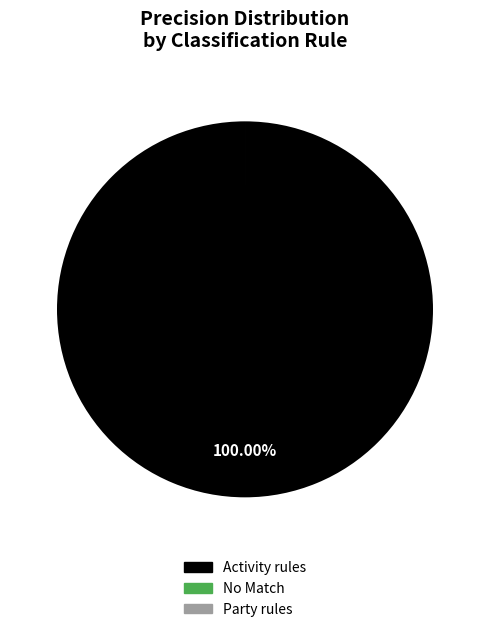

The Activity rules slice represents 100% of the pie. True or false?

True